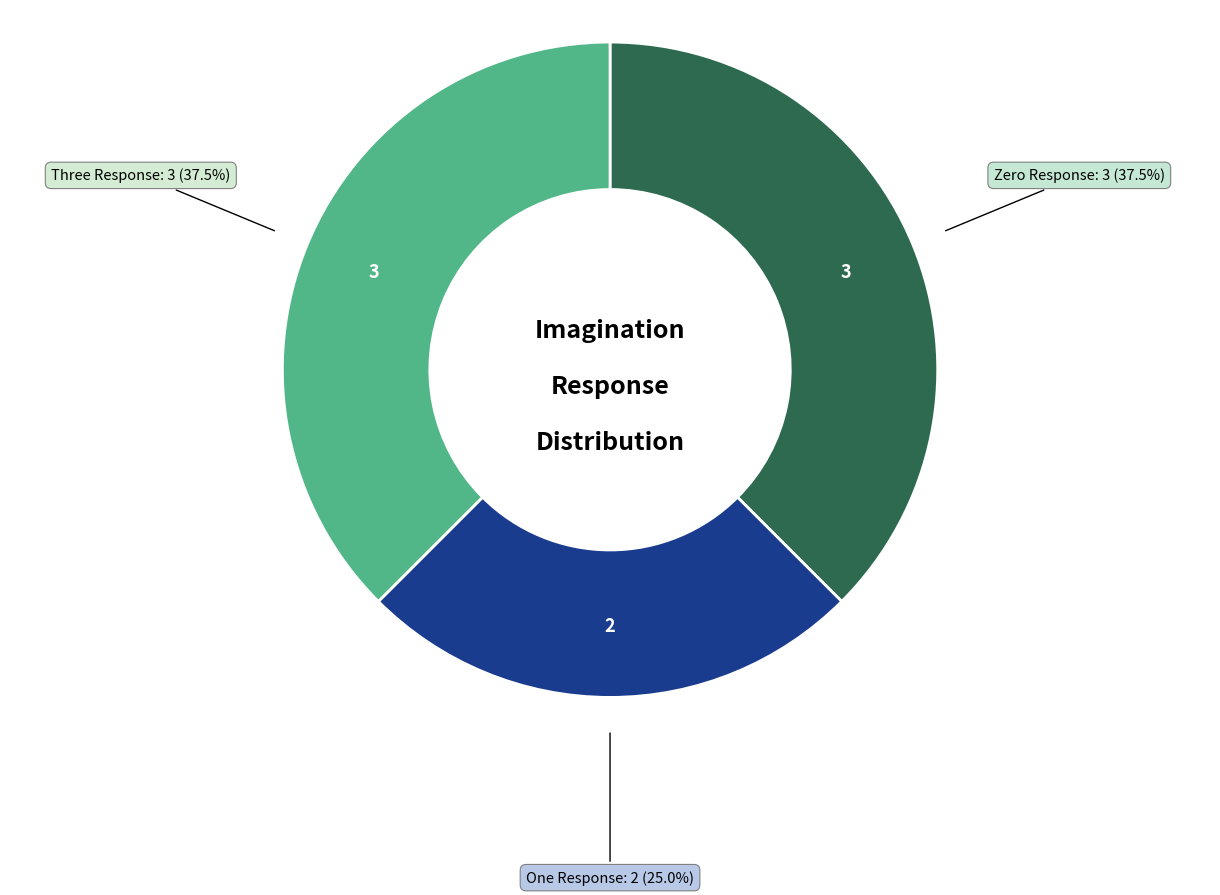

Does any single category account for the majority?

No